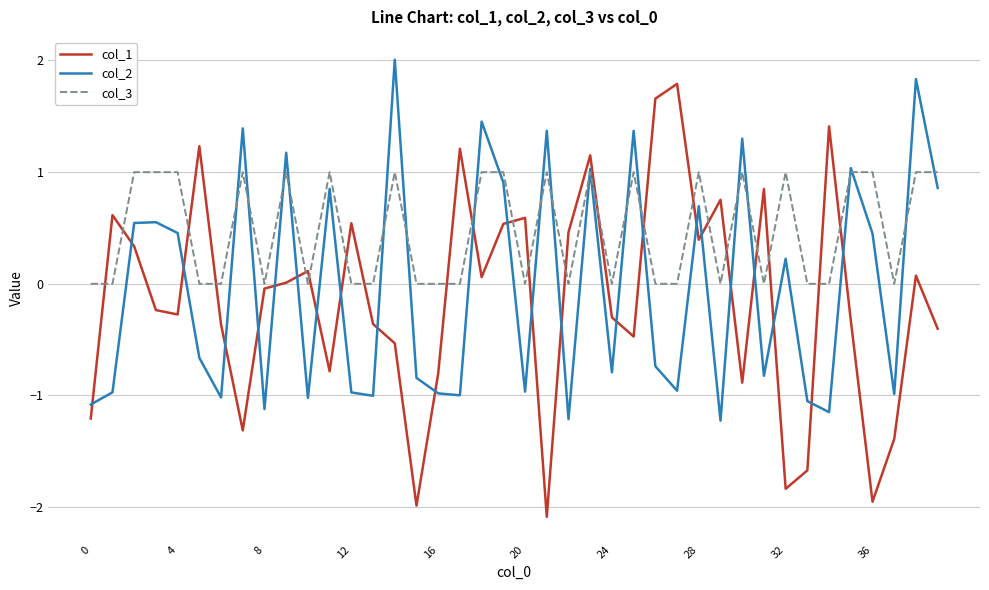

Rank the series by their average value, from highest to lowest.

col_3, col_2, col_1